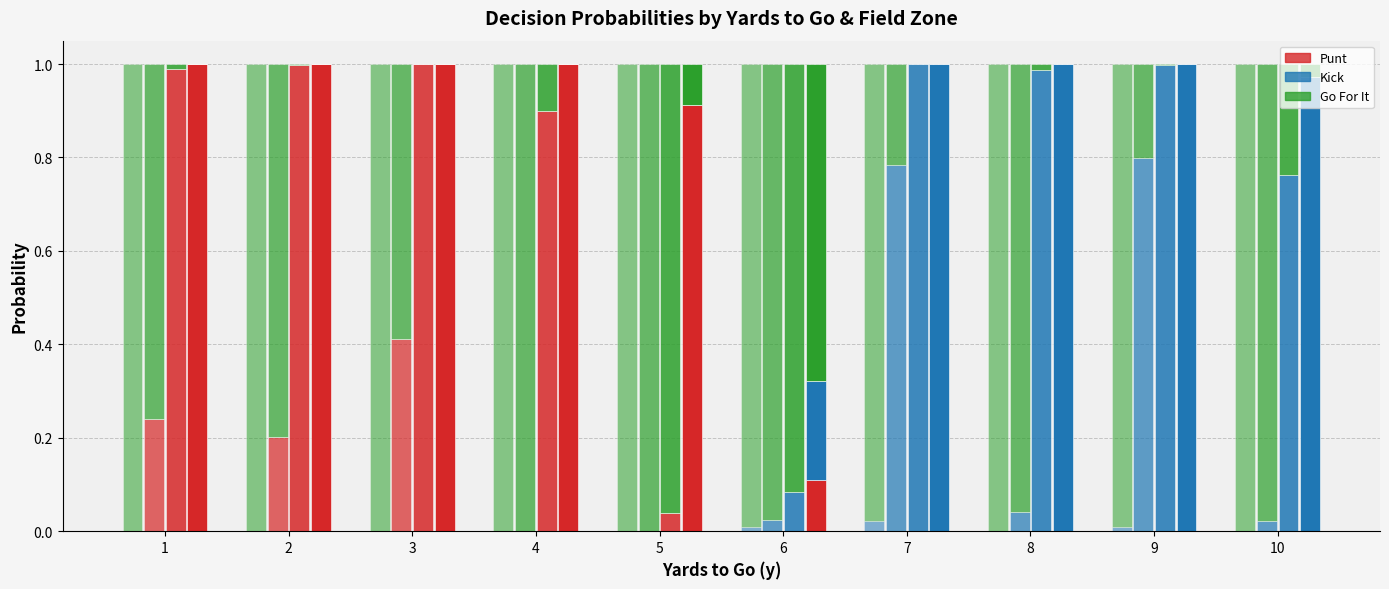

At which category does the chart reach its peak across all series?

2